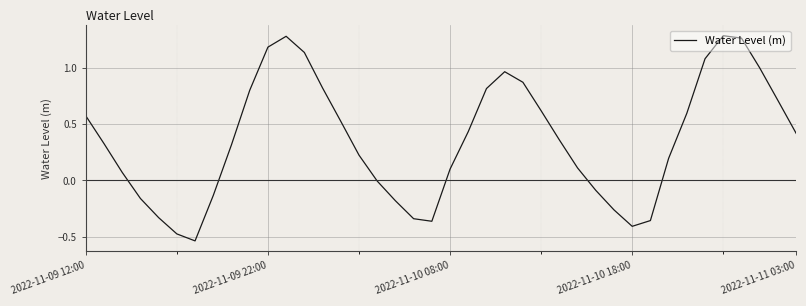

What is the difference between the maximum and minimum values?

1.8